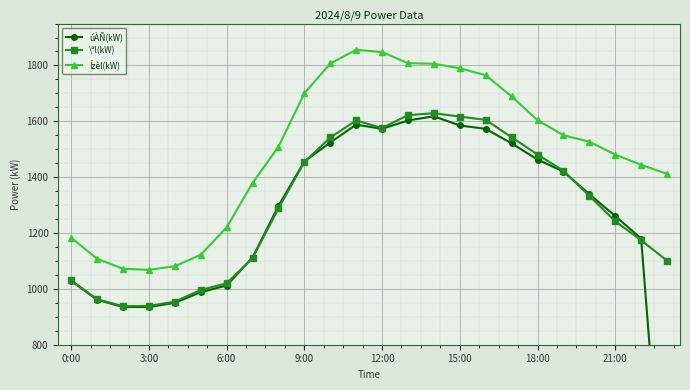

What is the total value across all series at 8?

4094